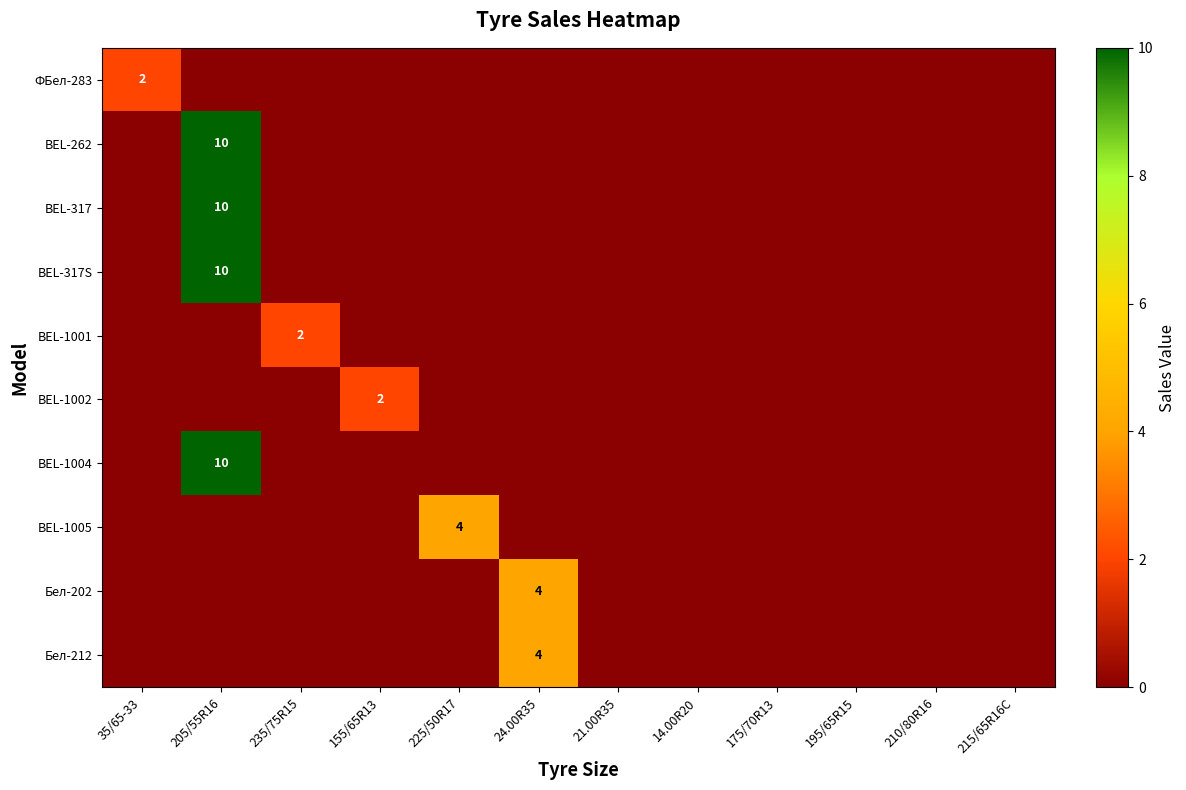

The BEL-1005 series shows 6 at 225/50R17. True or false?

False